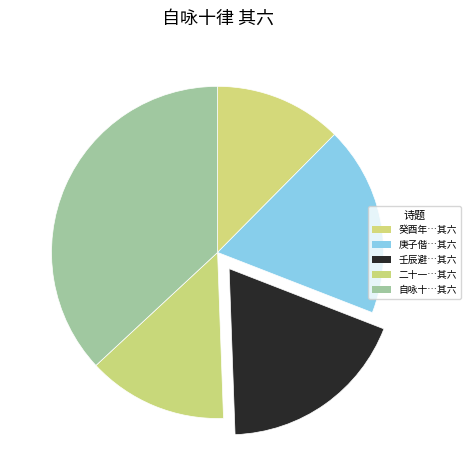

How many slices are in this pie chart?

5